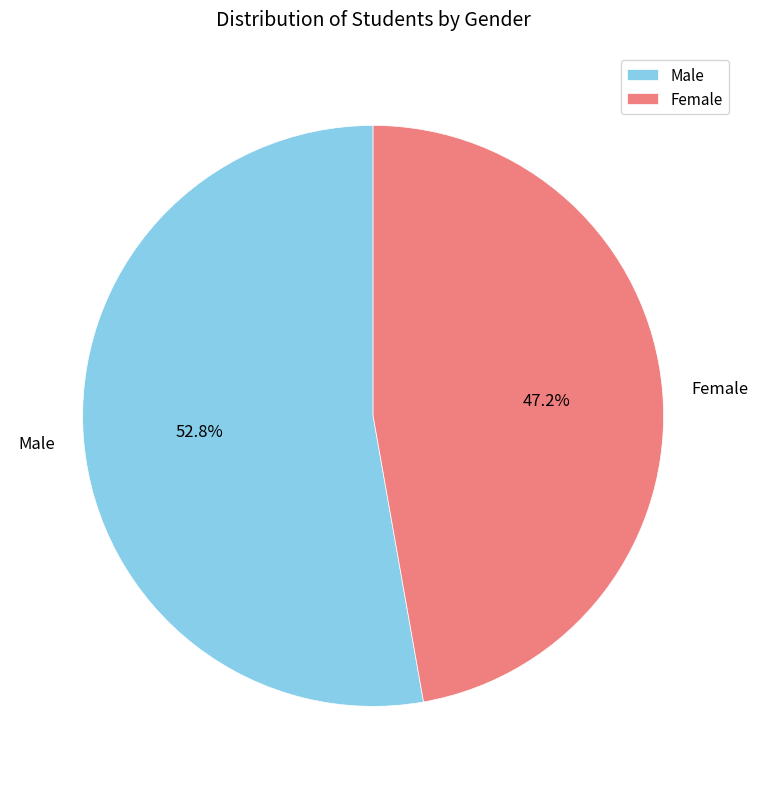

How many slices are in this pie chart?

2